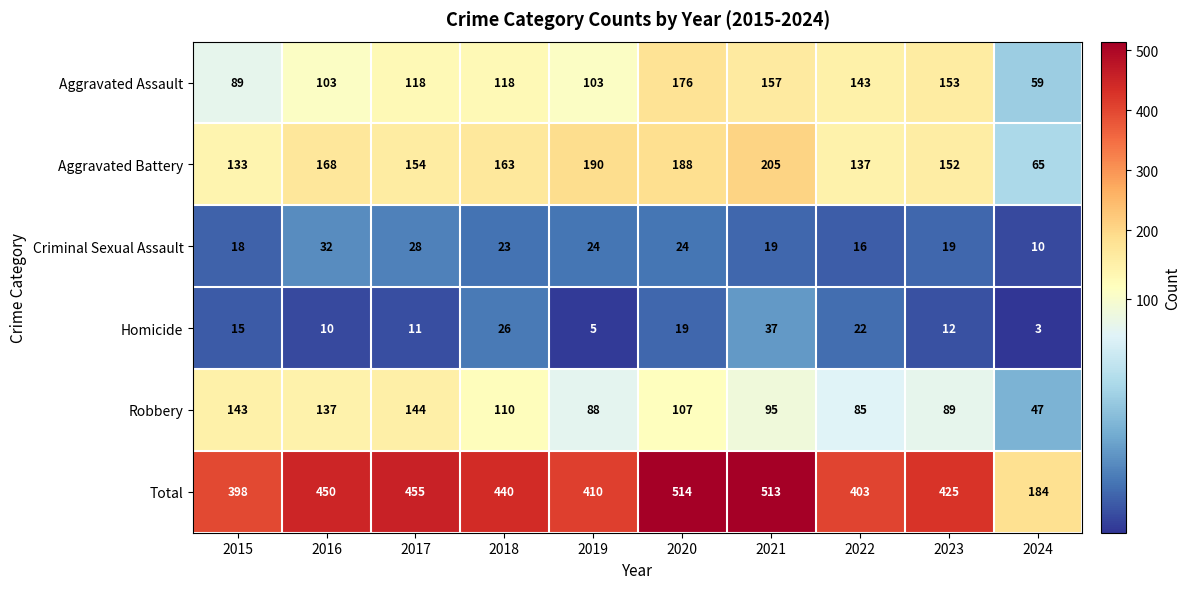

What is the sum of all Homicide values?

160